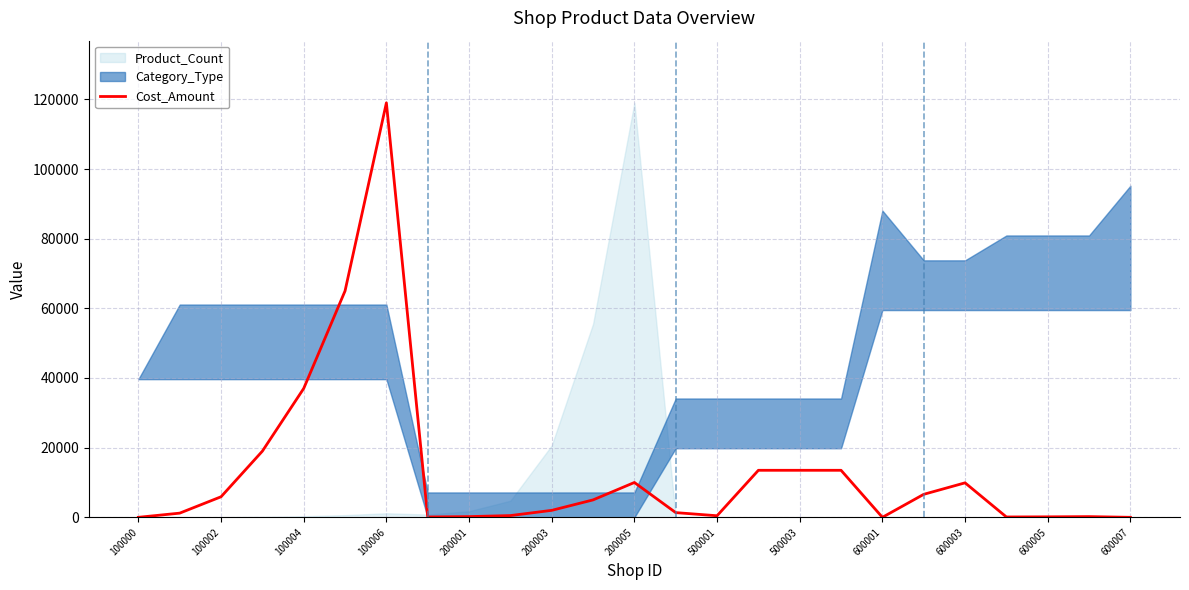

What is the maximum value shown in the chart?

119000